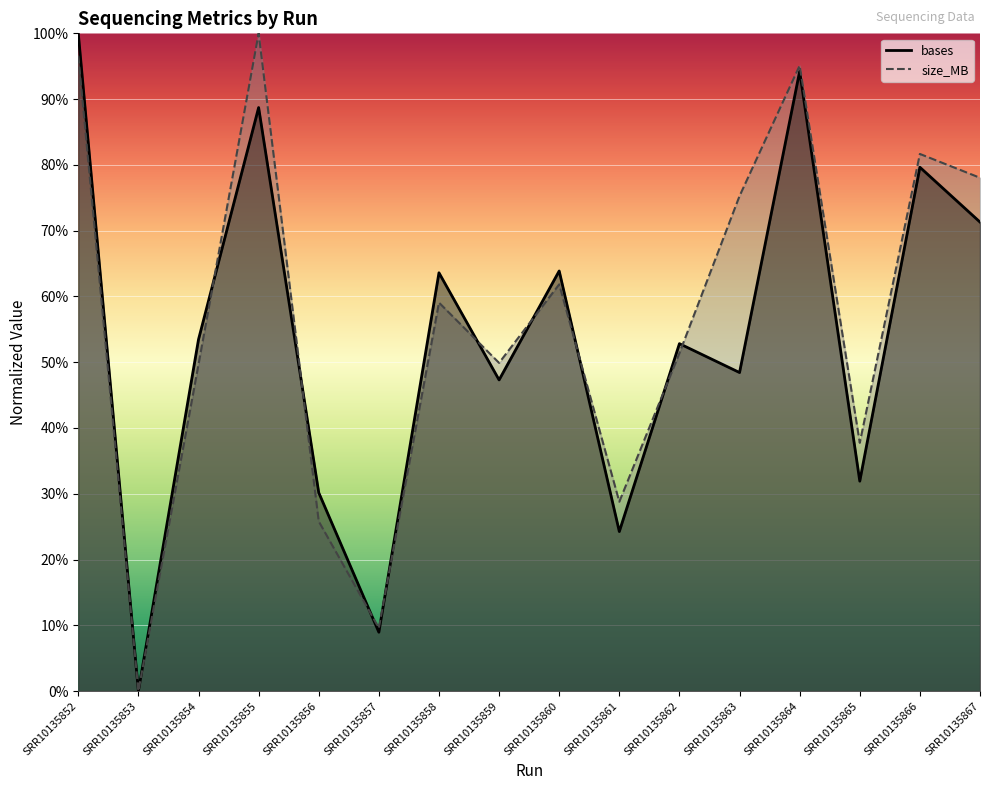

What is the difference between the bases values at SRR10135853 and SRR10135866?

79.6